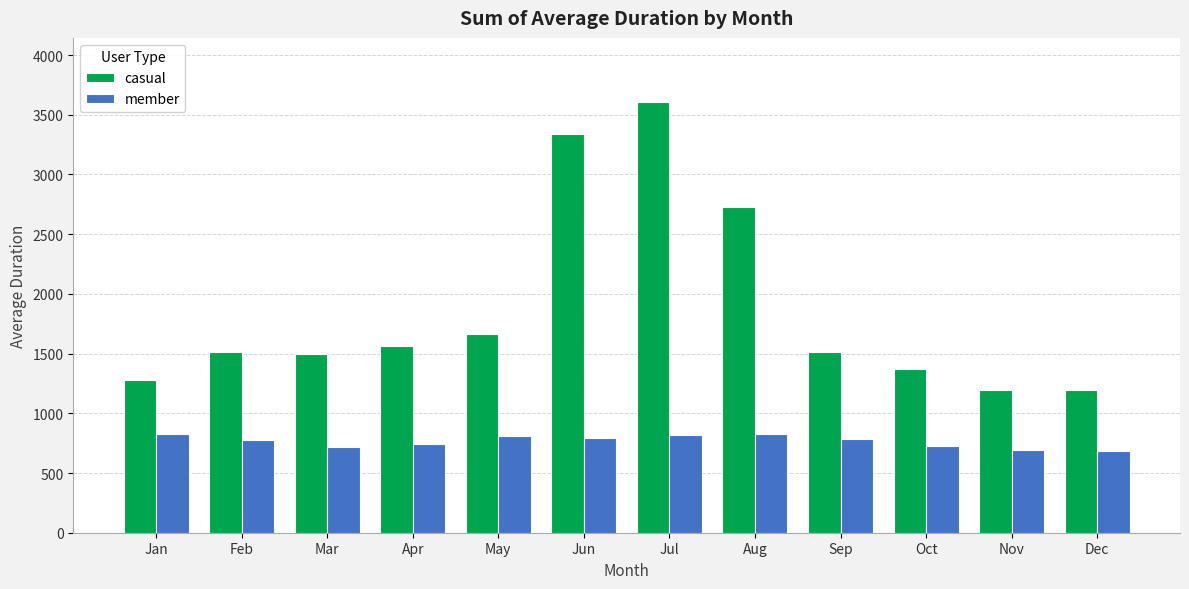

How many data points in member are less than 788?

6